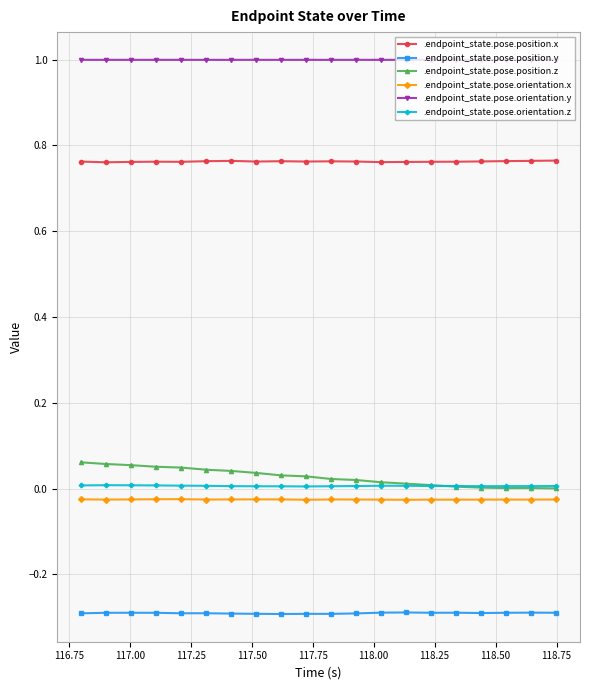

List the series in order of their peak value, lowest first.

.endpoint_state.pose.position.y, .endpoint_state.pose.orientation.x, .endpoint_state.pose.orientation.z, .endpoint_state.pose.position.z, .endpoint_state.pose.position.x, .endpoint_state.pose.orientation.y